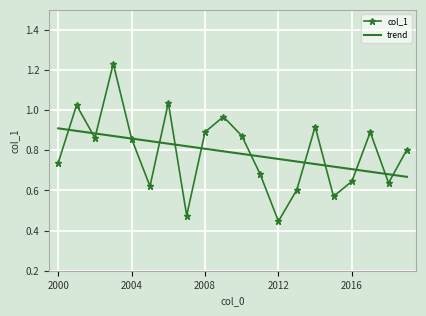

What is the difference between the maximum and minimum values in the trend series?

0.2